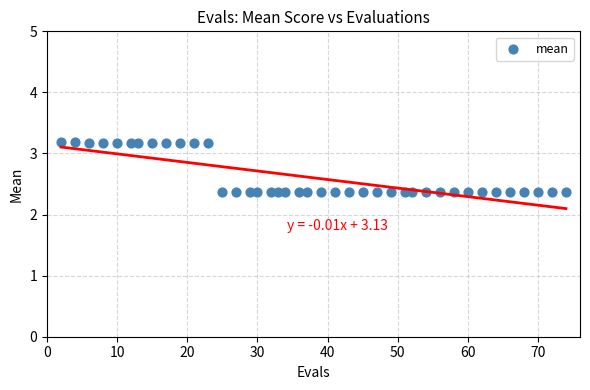

What is the range of X values (max minus min)?

72.0